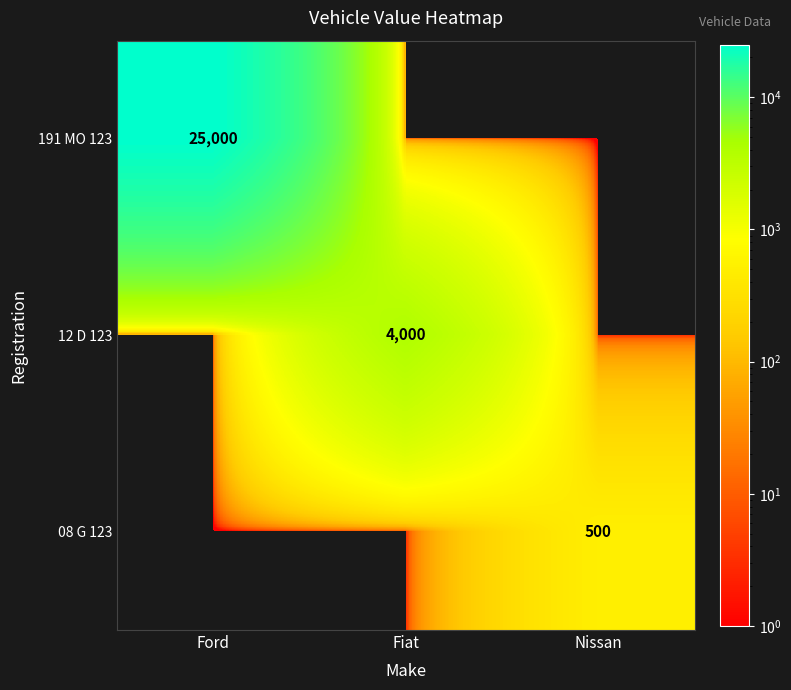

Is it true that 12 D 123 equals 6417 at Fiat?

False